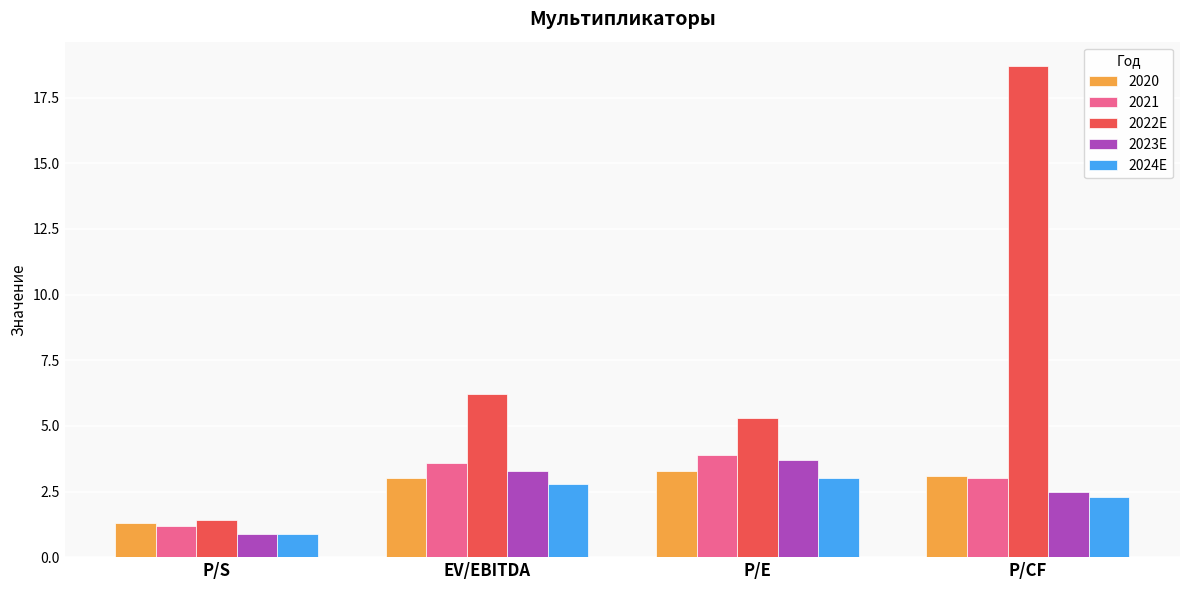

Where does the 2022E series first go above 6?

EV/EBITDA